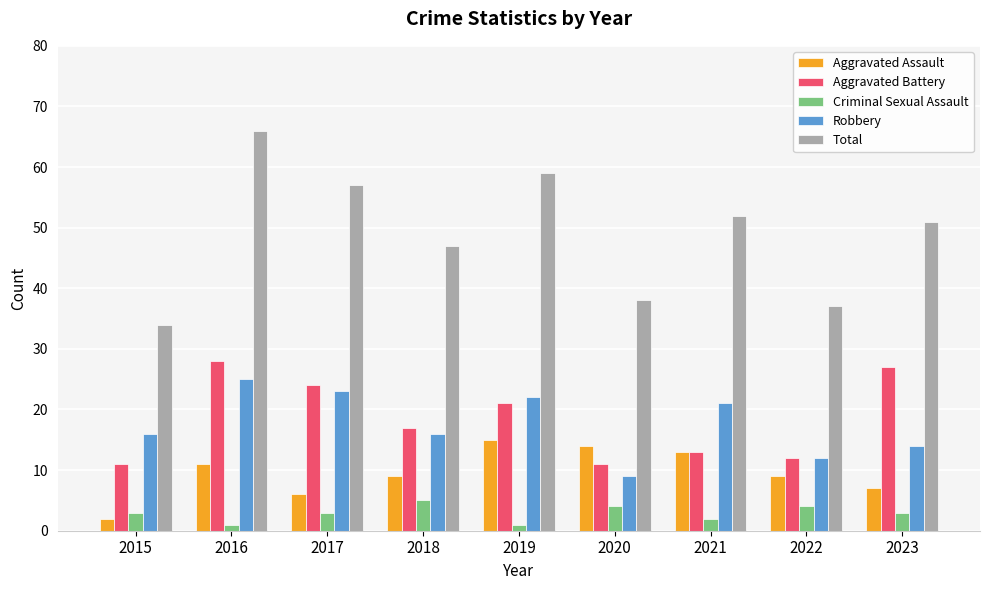

What is the sum of all Robbery values?

158